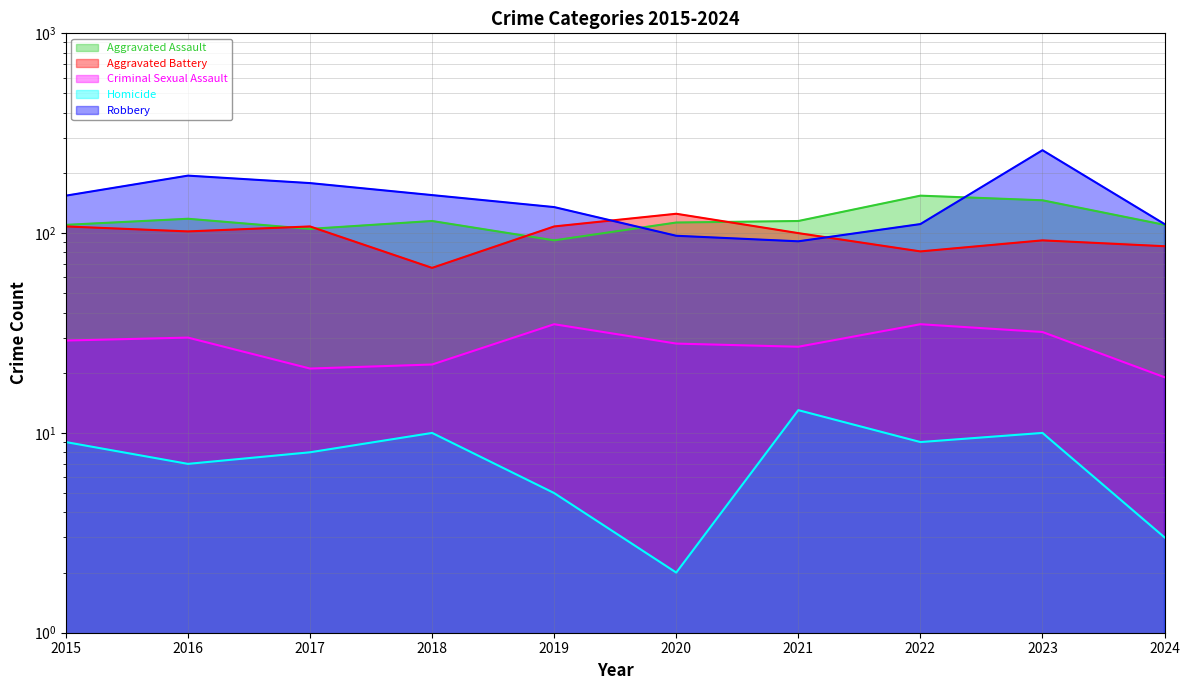

List the labels in order of Criminal Sexual Assault value, largest first.

2019, 2022, 2023, 2016, 2015, 2020, 2021, 2018, 2017, 2024